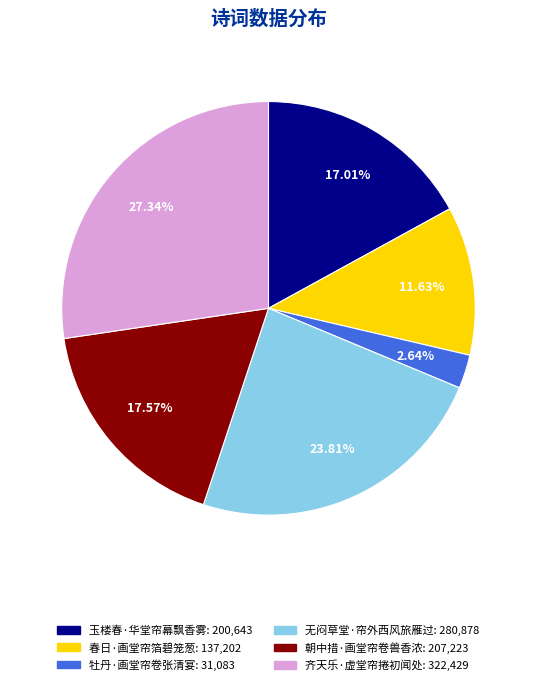

To the nearest percent, what is the difference between the largest and smallest slice percentages?

25%